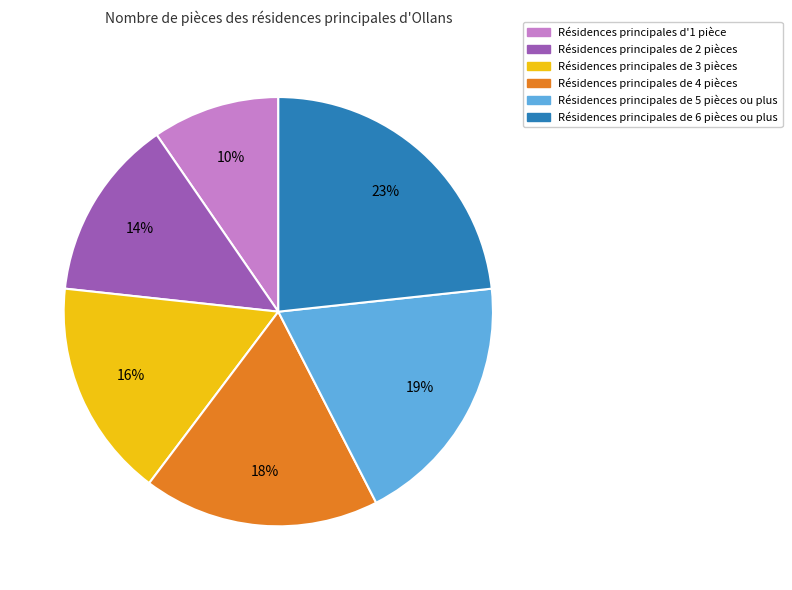

Is there a majority slice in this chart?

No